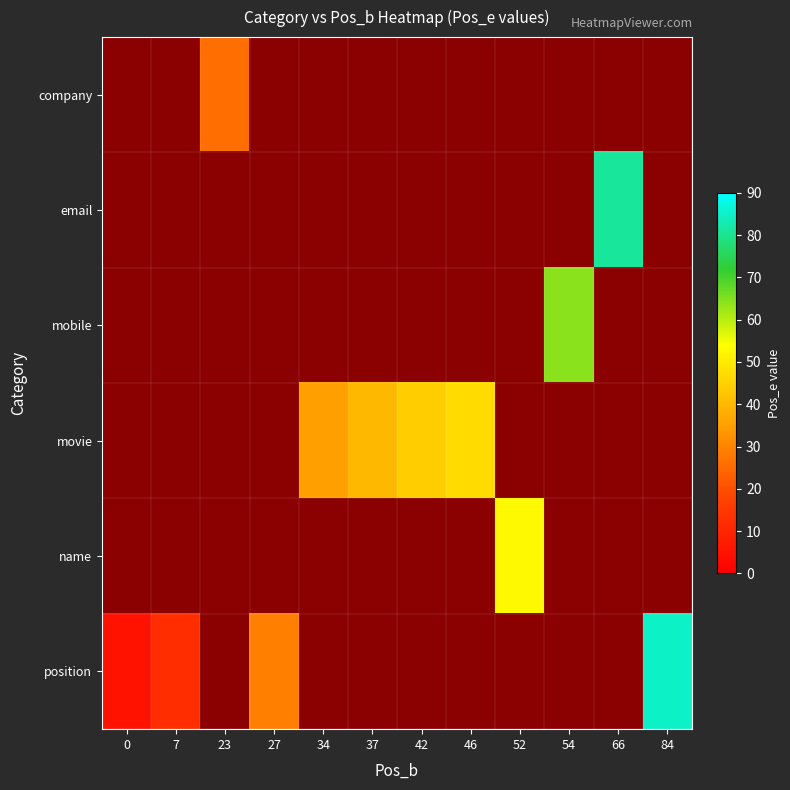

How many distinct data groups are displayed?

6